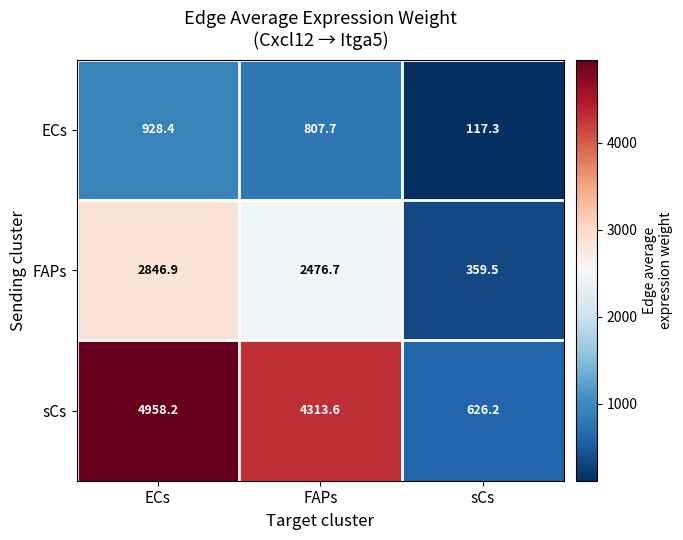

What is the difference between the maximum and minimum values in the sCs series?

4332.0